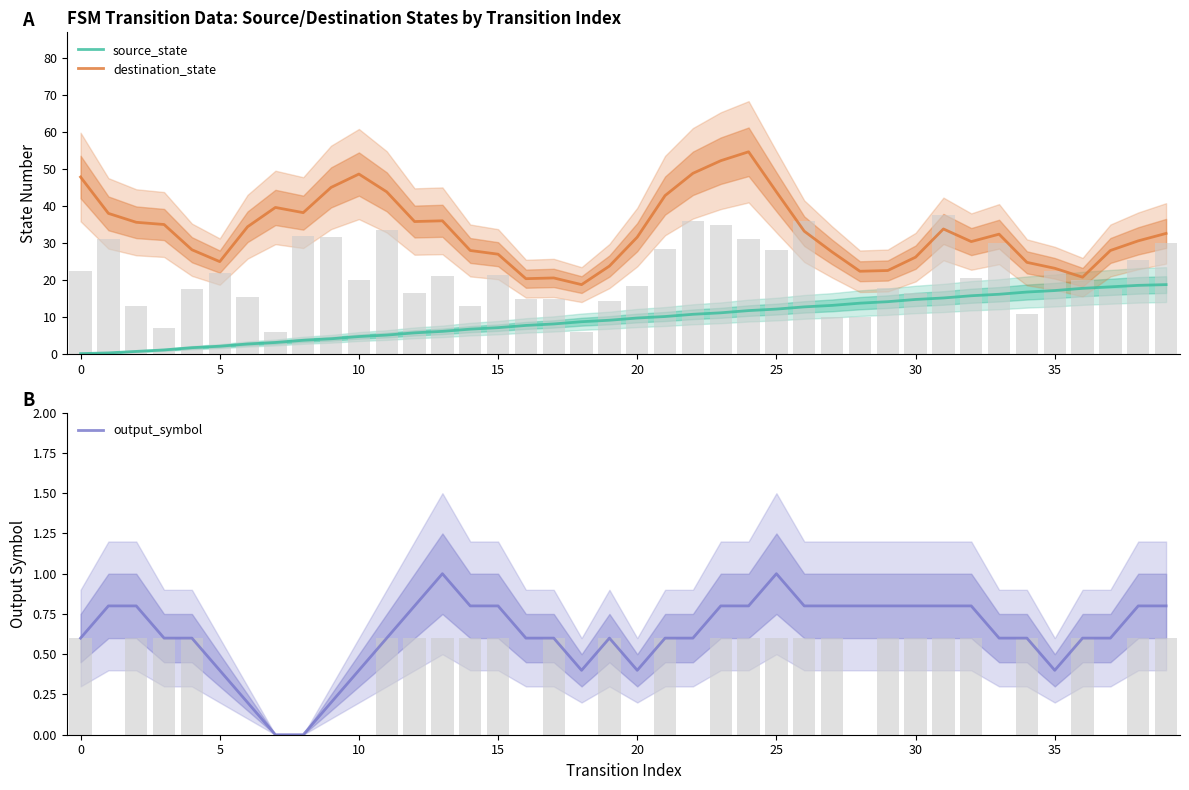

Rank the series by their maximum value, from lowest to highest.

output_symbol, source_state, destination_state